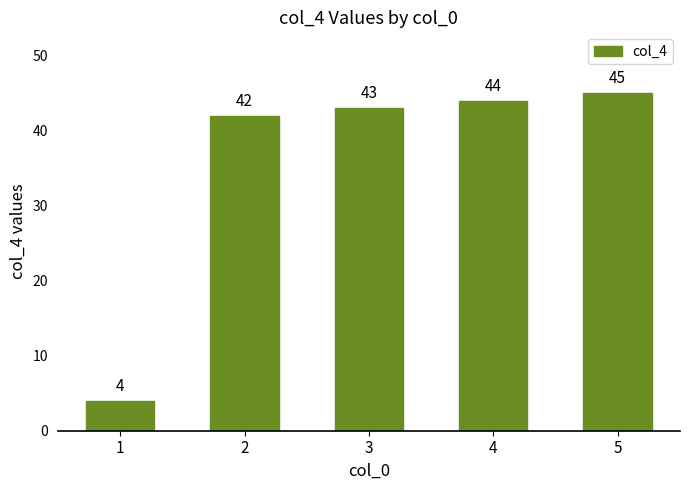

List the labels in order of value, smallest first.

1, 2, 3, 4, 5